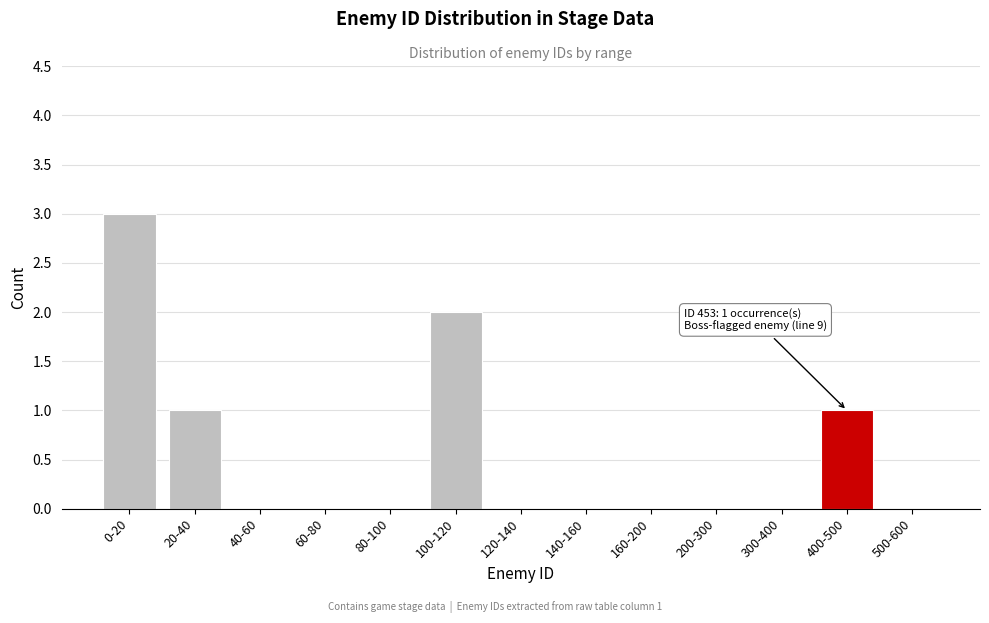

Reading right to left, list all the values displayed in this chart.

500-600=0	400-500=1	300-400=0	200-300=0	160-200=0	140-160=0	120-140=0	100-120=2	80-100=0	60-80=0	40-60=0	20-40=1	0-20=3